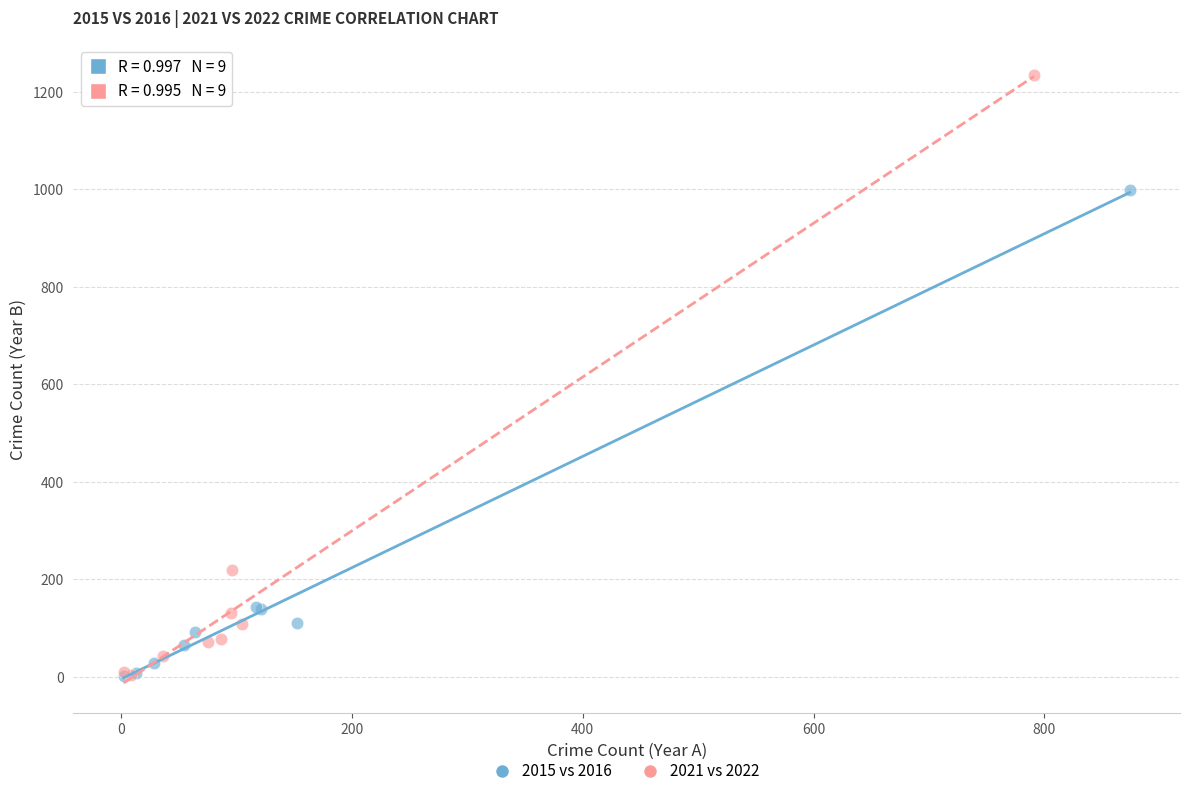

Which series has the largest Y range (max minus min)?

2021 vs 2022